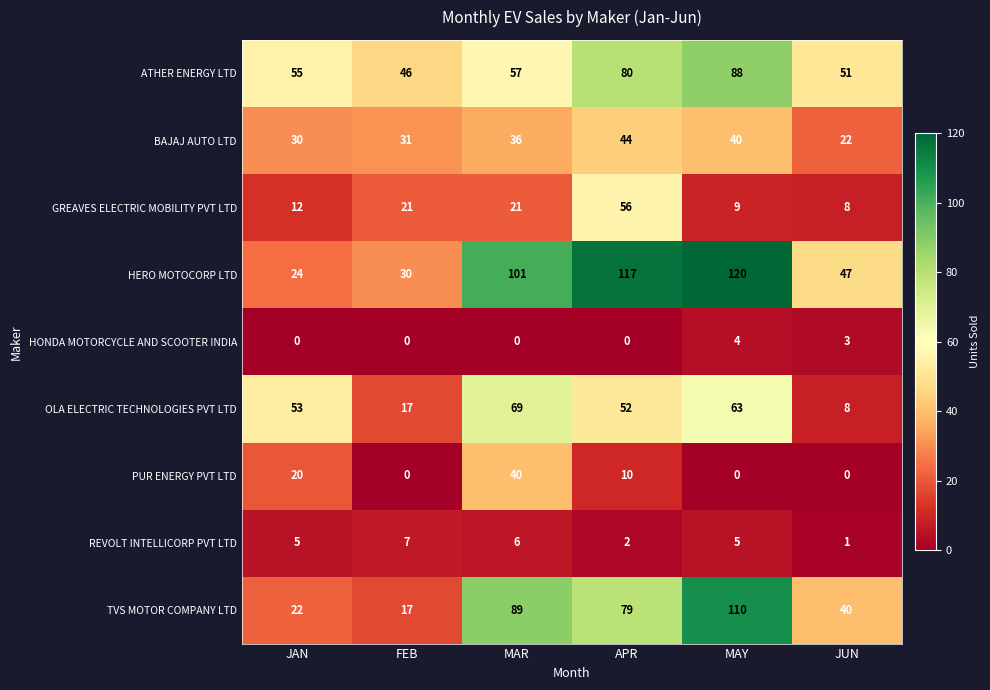

What is the sum of the TVS MOTOR COMPANY LTD values at APR and MAR?

168